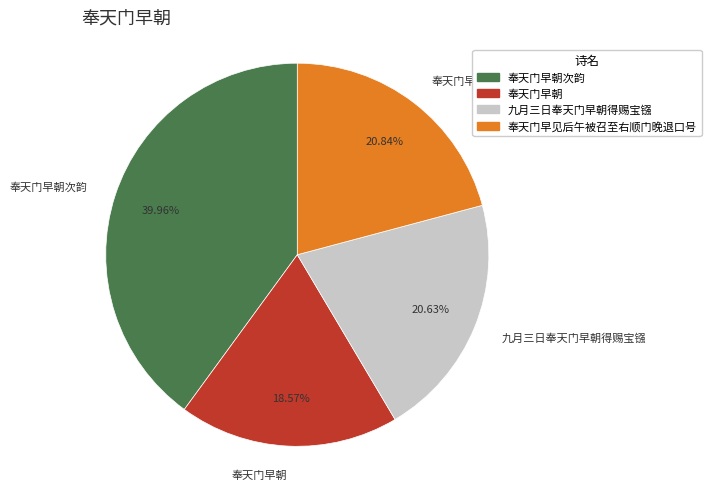

Do 奉天门早见后午被召至右顺门晚退口号 and 九月三日奉天门早朝得赐宝镪 together represent more than half of the pie?

No